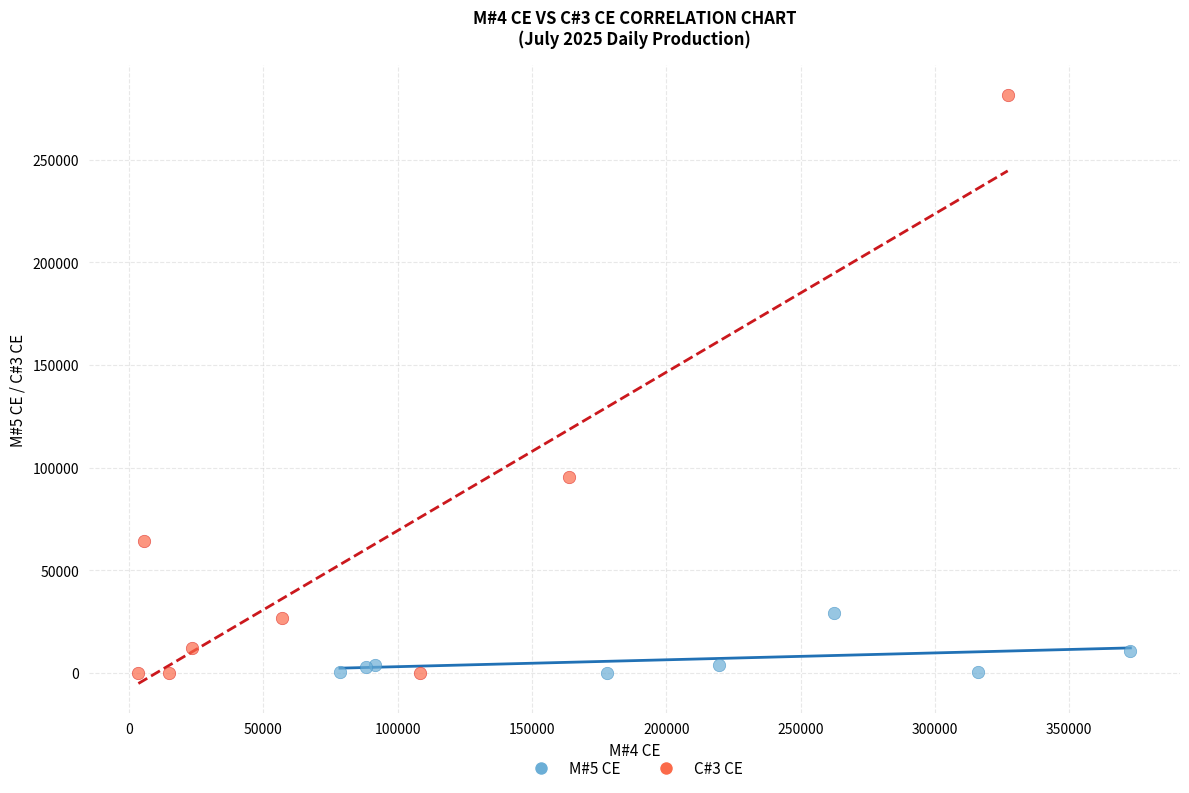

Which series has the widest spread of Y values?

C#3 CE